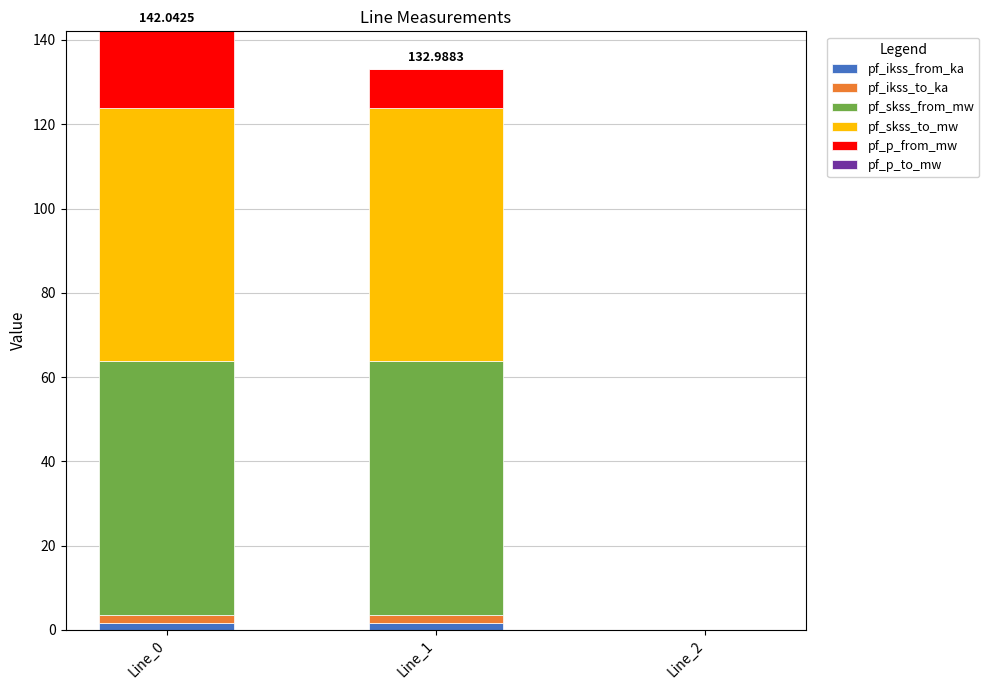

Which series changed the most between Line_0 and Line_2?

pf_skss_from_mw